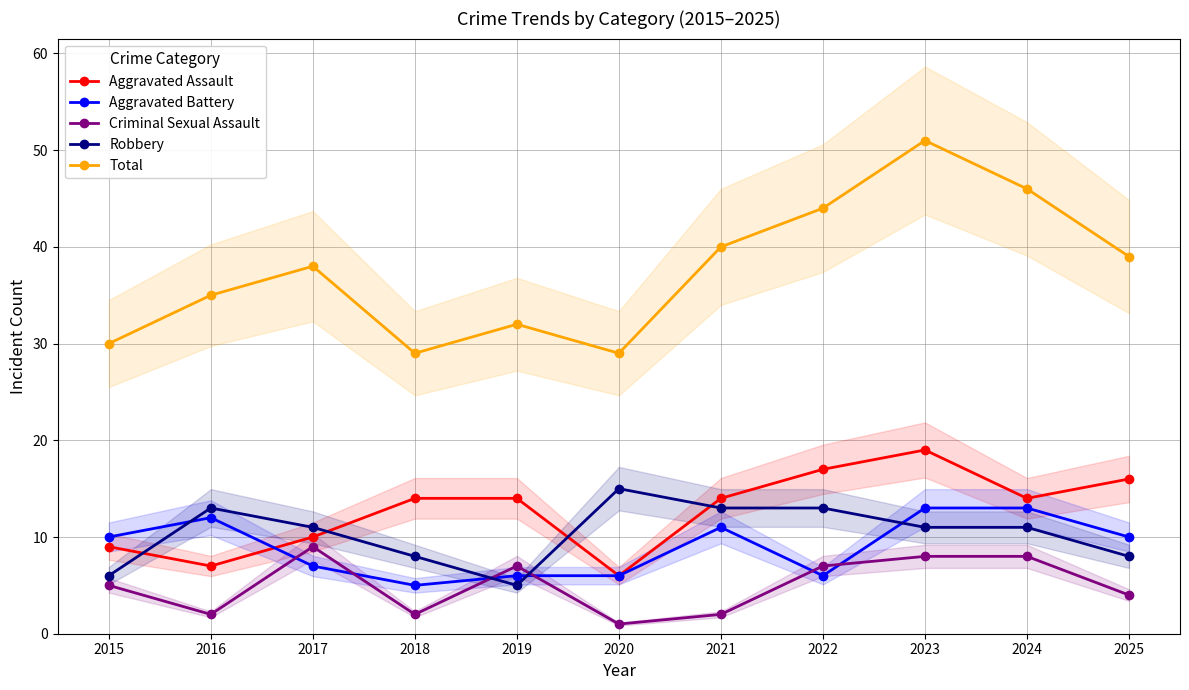

Is it true that Total equals 29 at 2020?

True